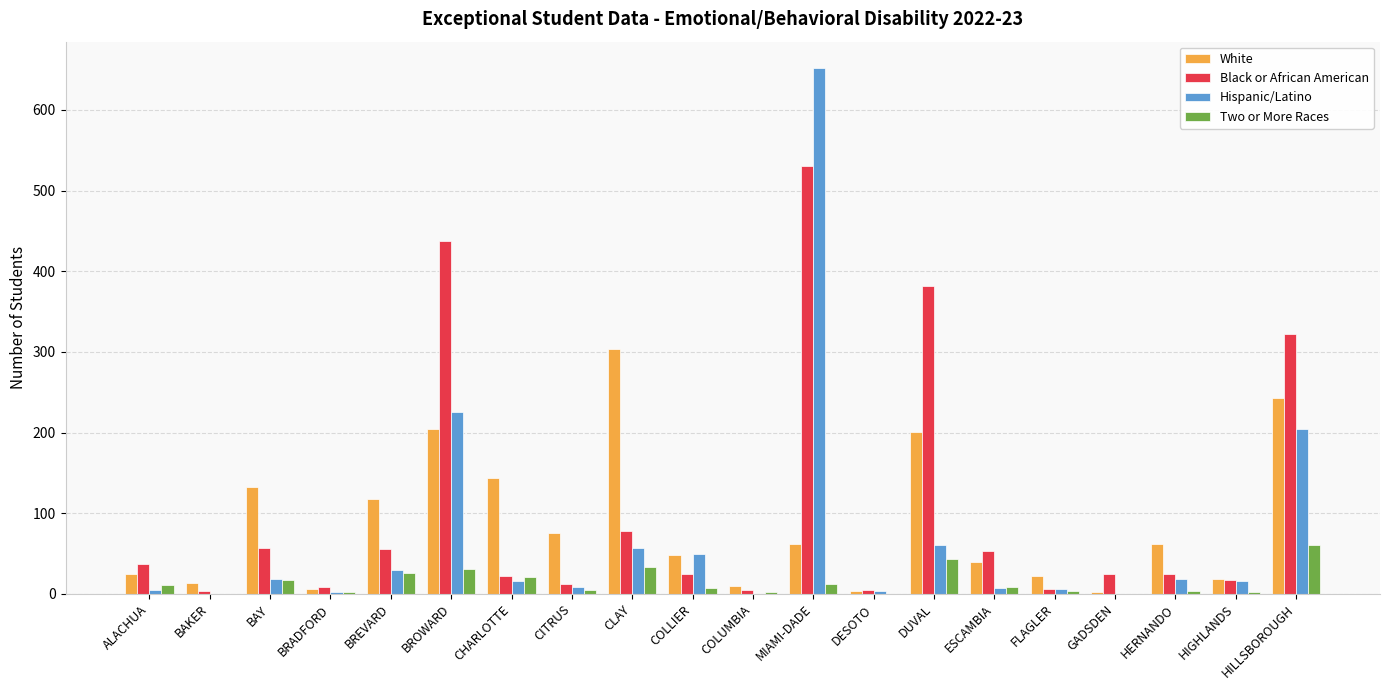

Where does the Hispanic/Latino series first go above 16?

BAY